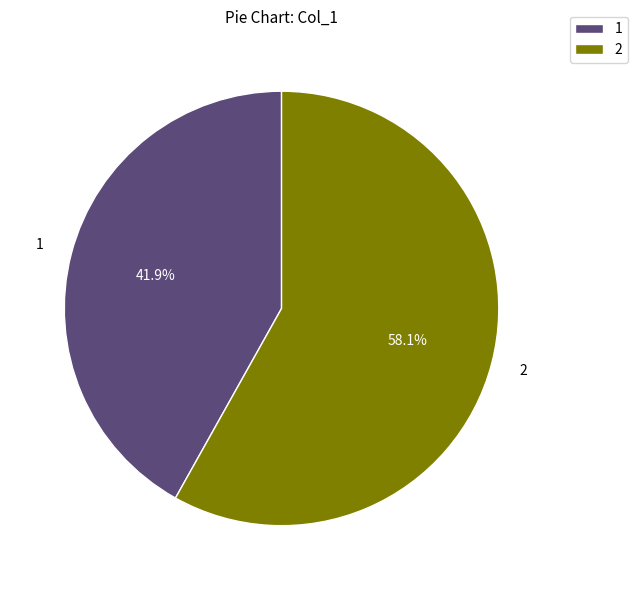

How many slices are in this pie chart?

2